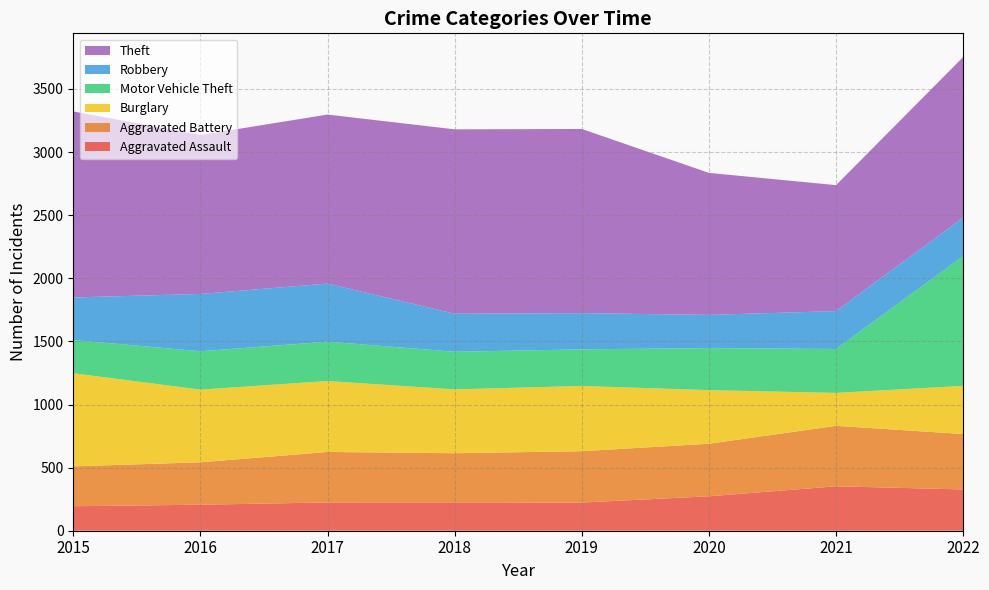

Reading left to right, what are all the values shown in this chart?

Aggravated Assault: 2015=194	2016=206	2017=224	2018=225	2019=223	2020=273	2021=352	2022=327
Aggravated Battery: 2015=316	2016=336	2017=400	2018=389	2019=407	2020=416	2021=479	2022=439
Burglary: 2015=738	2016=576	2017=562	2018=506	2019=517	2020=425	2021=261	2022=382
Motor Vehicle Theft: 2015=263	2016=304	2017=312	2018=298	2019=290	2020=333	2021=348	2022=1028
Robbery: 2015=337	2016=454	2017=460	2018=301	2019=287	2020=263	2021=300	2022=304
Theft: 2015=1474	2016=1259	2017=1339	2018=1461	2019=1459	2020=1125	2021=998	2022=1273